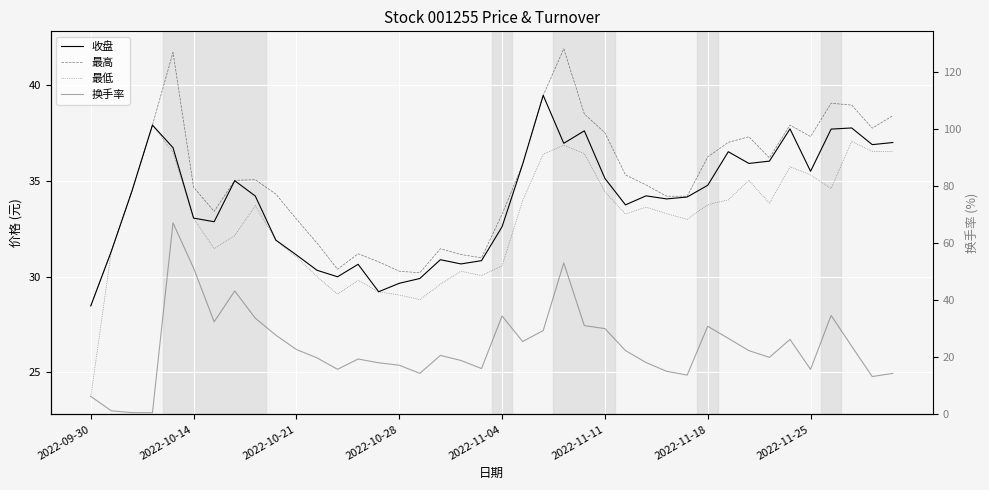

How many data points in 收盘 are less than 34?

17